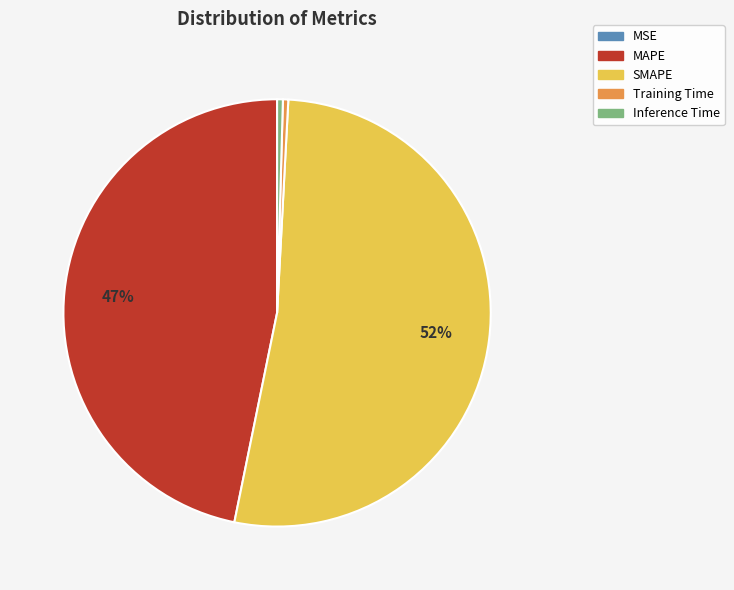

To the nearest percent, what is the combined percentage of Inference Time and MAPE?

47%